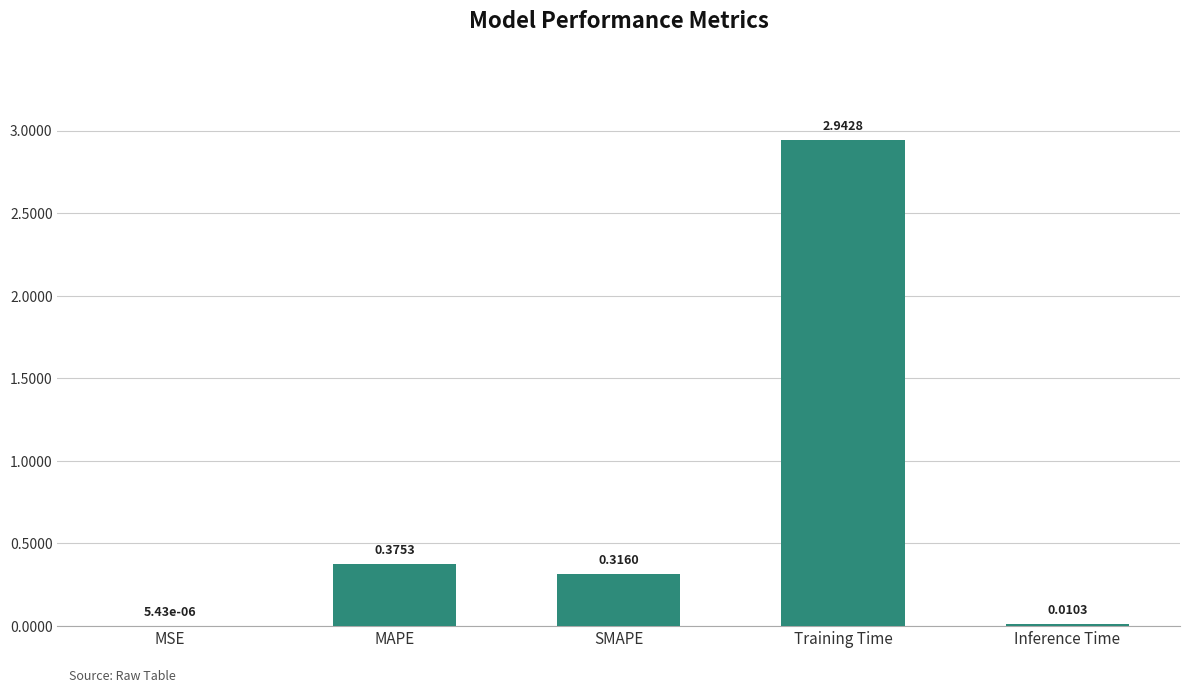

What is the sum of all values?

3.6